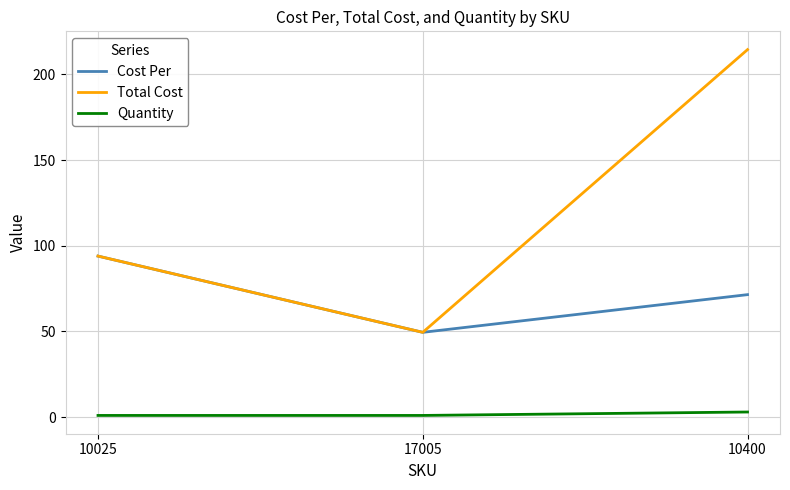

Reading left to right, transcribe all the data shown in this chart.

Cost Per: 10025=94.0	17005=49.5	10400=71.5
Total Cost: 10025=94.0	17005=49.5	10400=214.5
Quantity: 10025=1.0	17005=1.0	10400=3.0